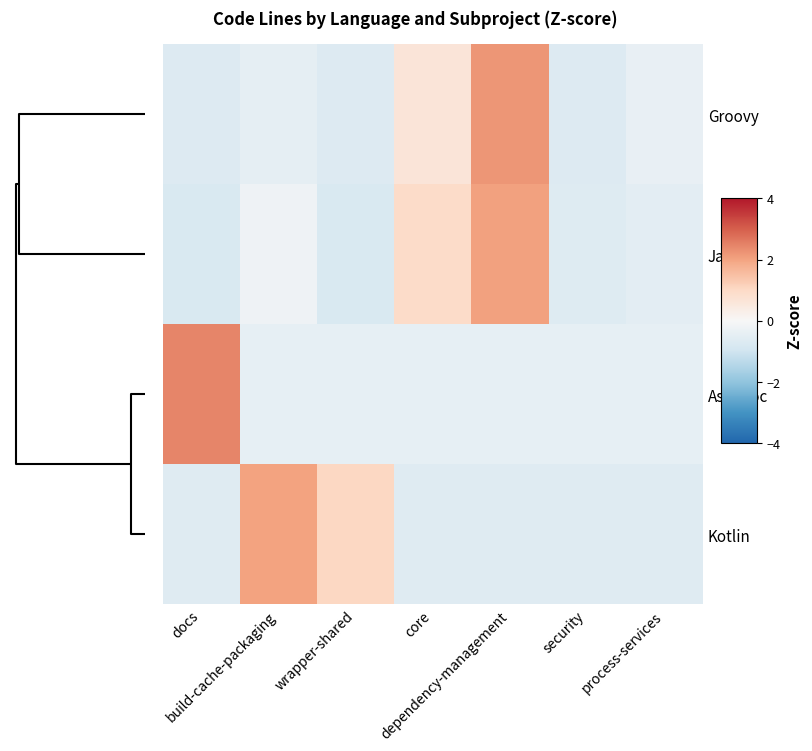

At how many categories does at least one series exceed 0?

5